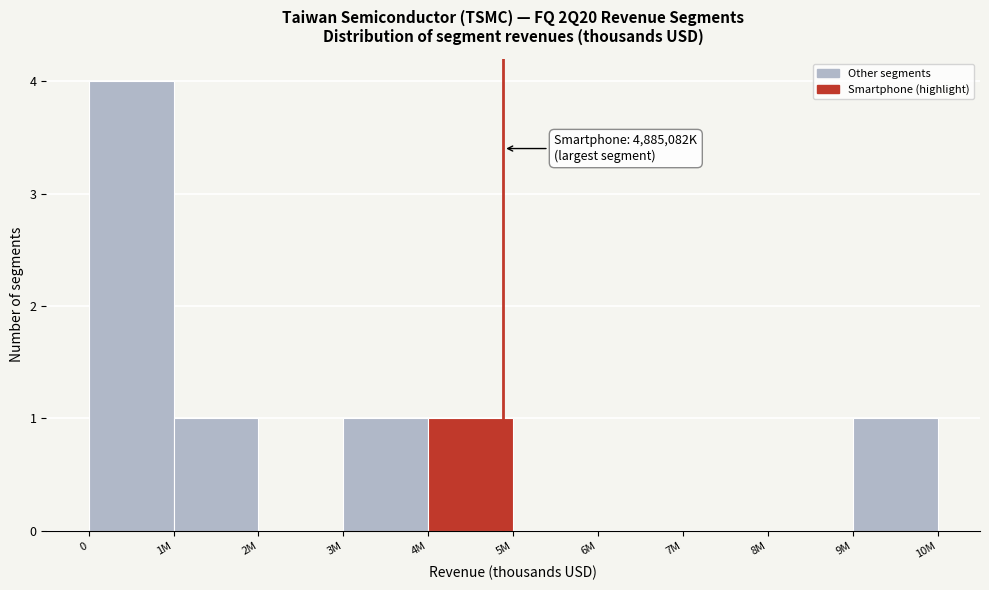

Reading left to right, what are all the values shown in this chart?

0=4	1M=1	2M=0	3M=1	4M=1	5M=0	6M=0	7M=0	8M=0	9M=1